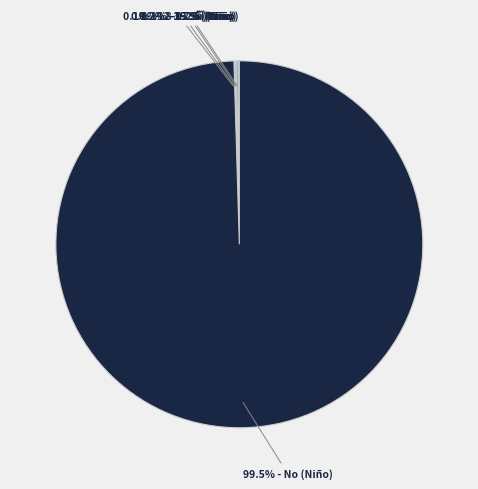

Which slice is the smallest?

0-2